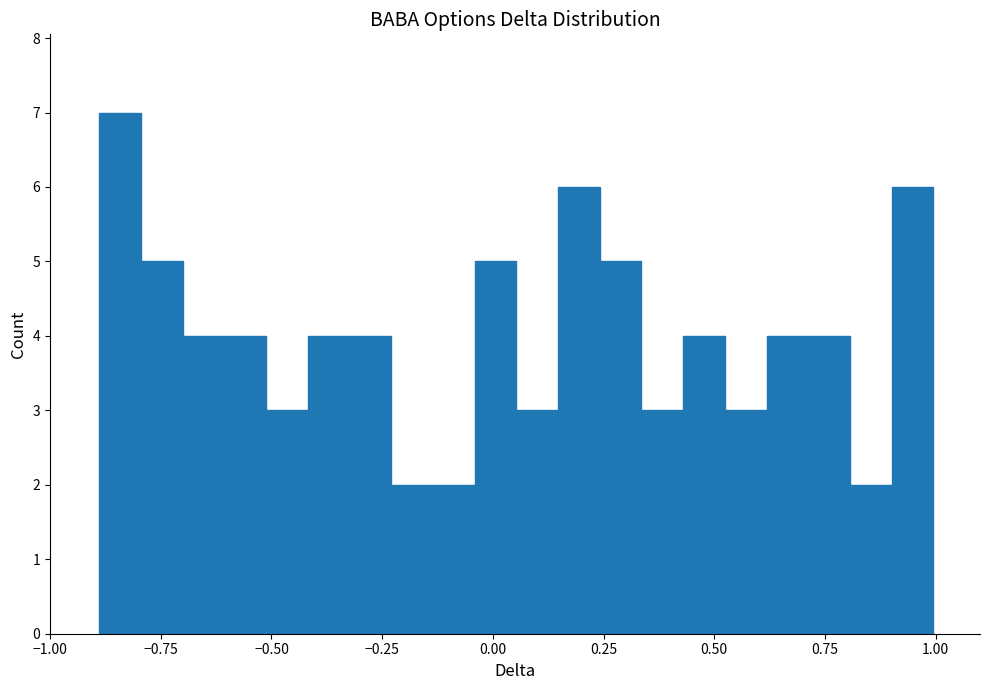

Around what value on the x-axis is the tallest bar? Give the approximate position of its centre, as read against the axis.

-0.85